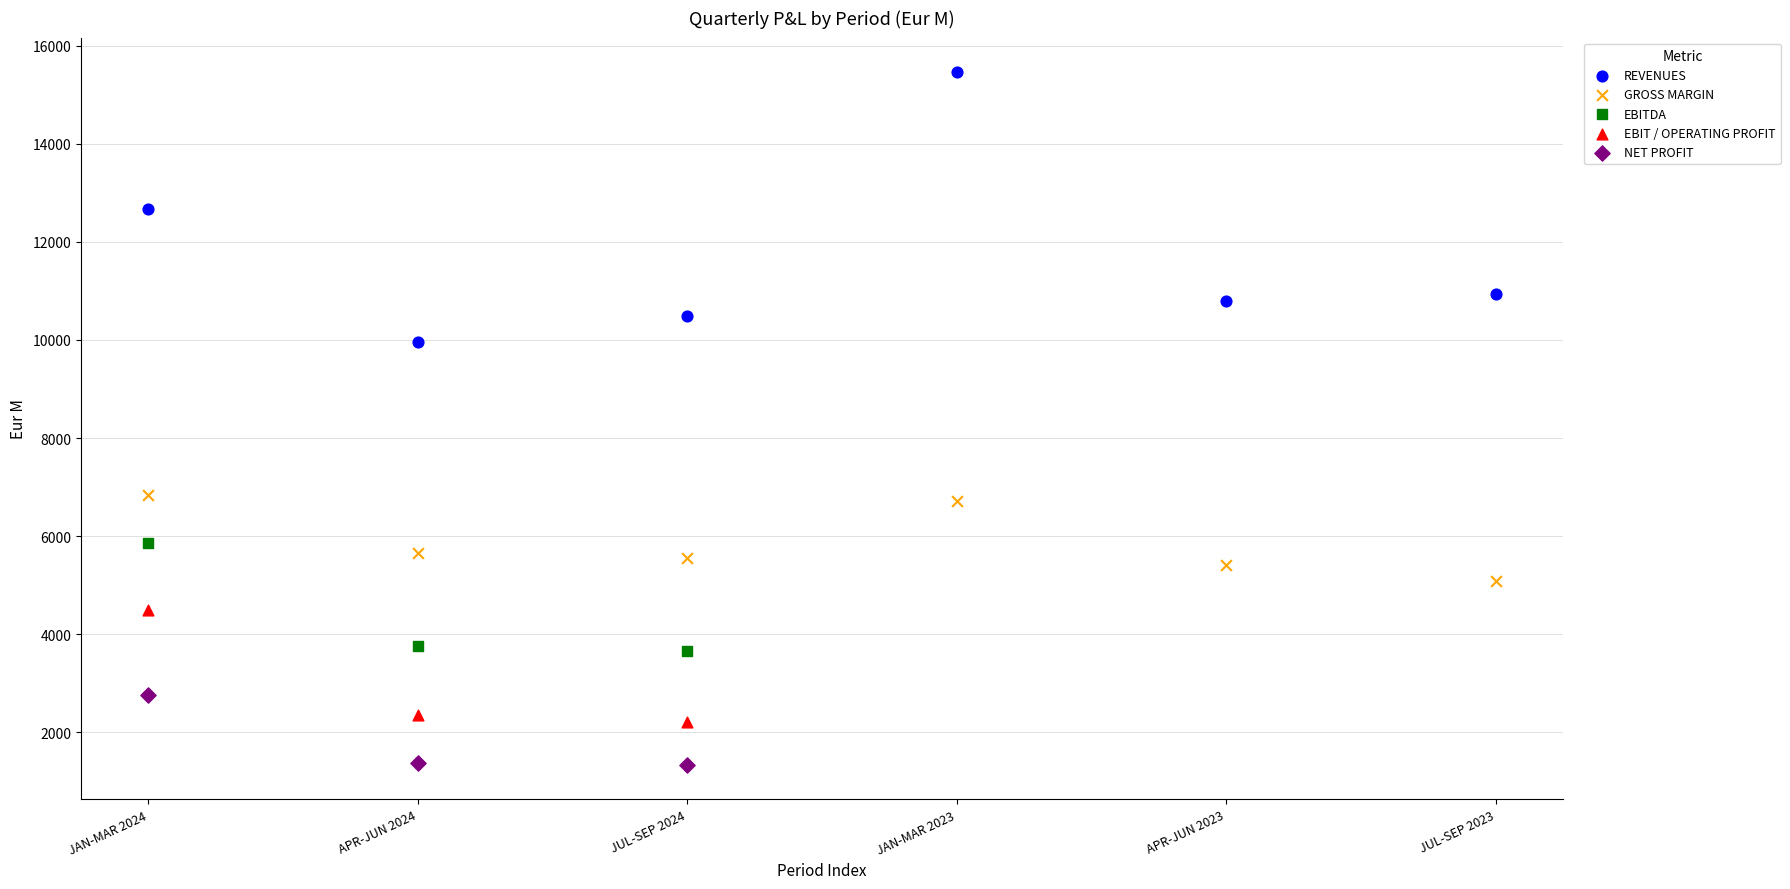

Which series reaches the maximum Y coordinate?

REVENUES